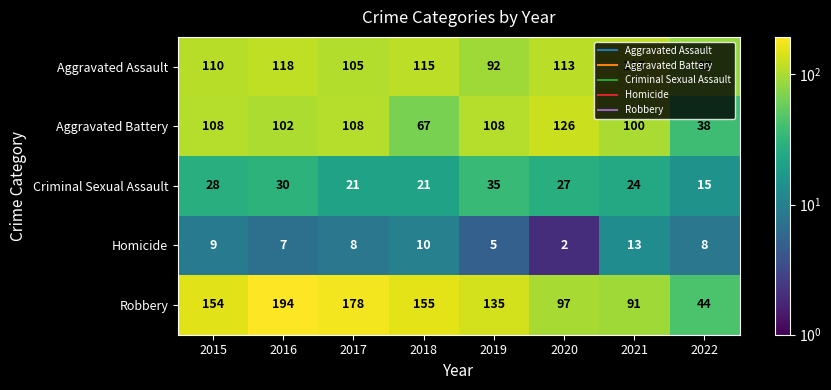

Which series has the largest range (max minus min)?

Robbery